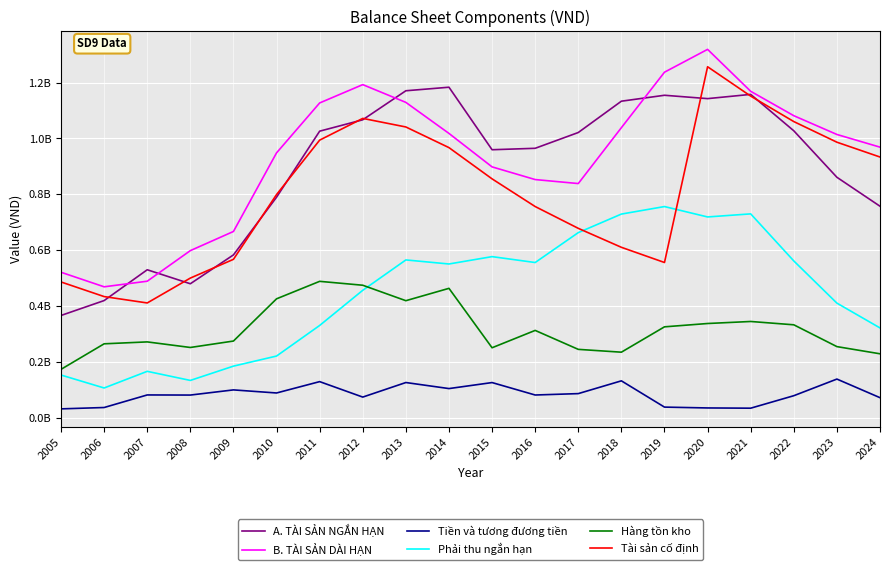

Which series has the largest total across all categories?

B. TÀI SẢN DÀI HẠN